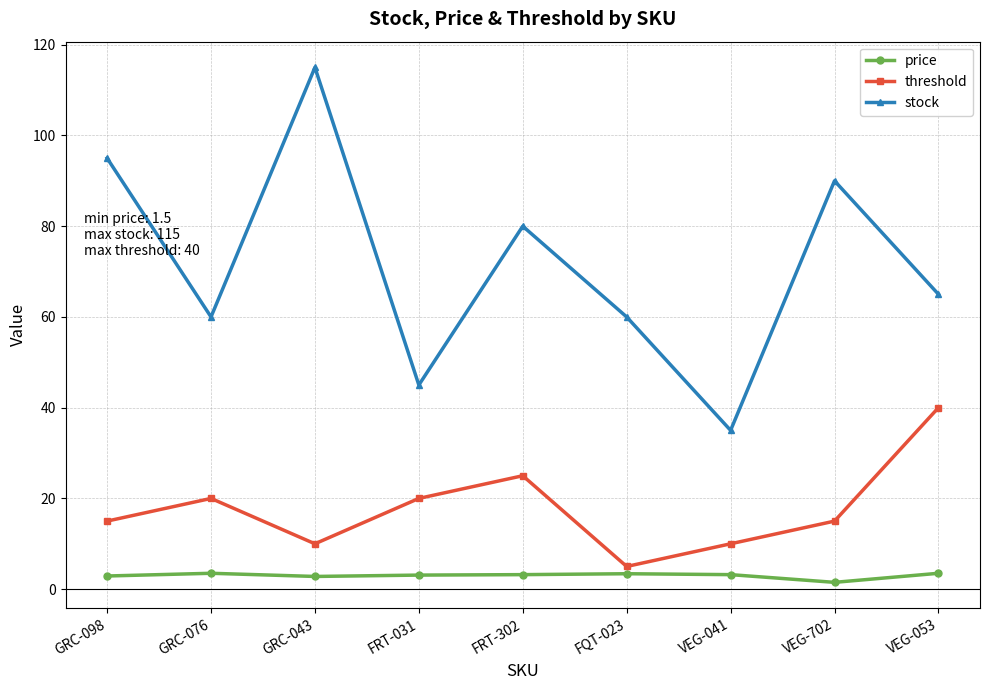

What is the total value across all series at VEG-041?

48.2